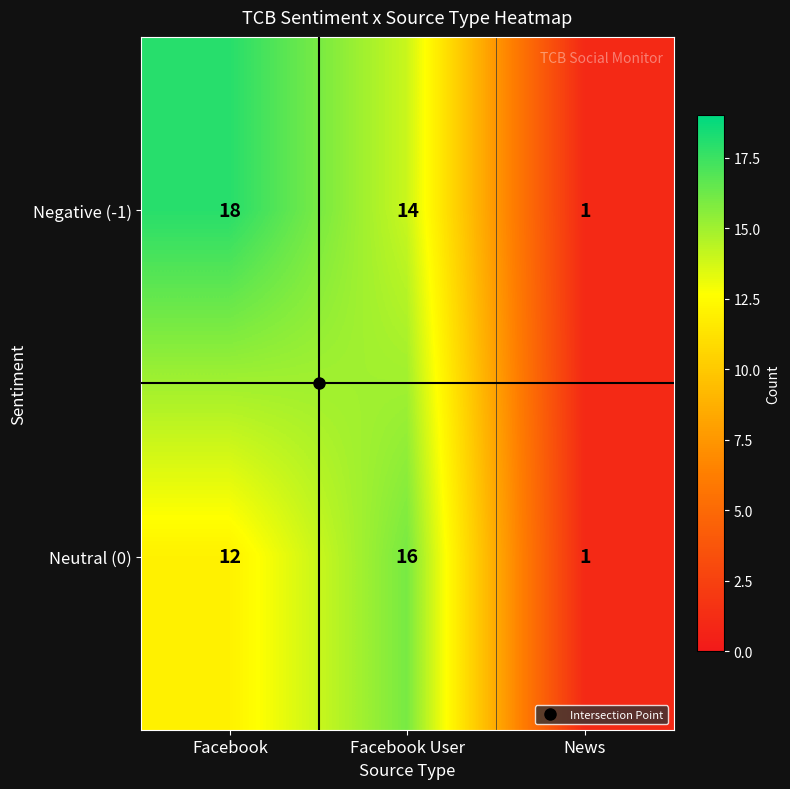

What is the maximum value shown in the chart?

18